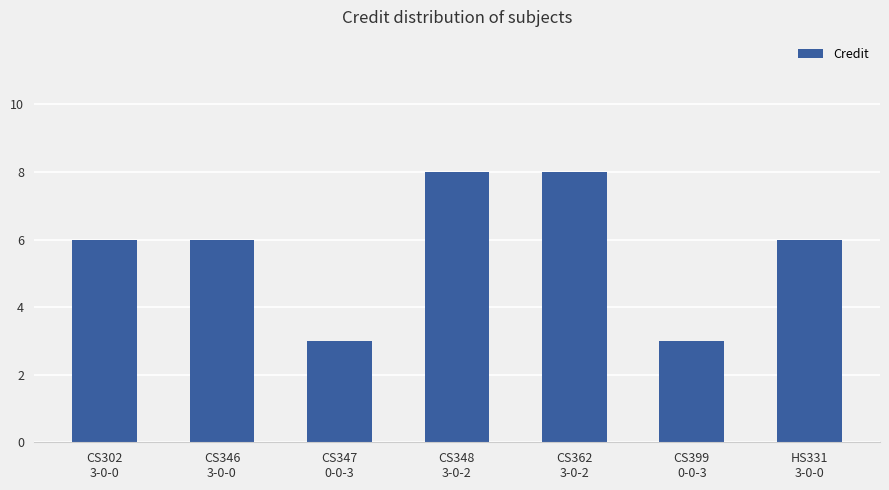

What is the maximum value shown in the chart?

8